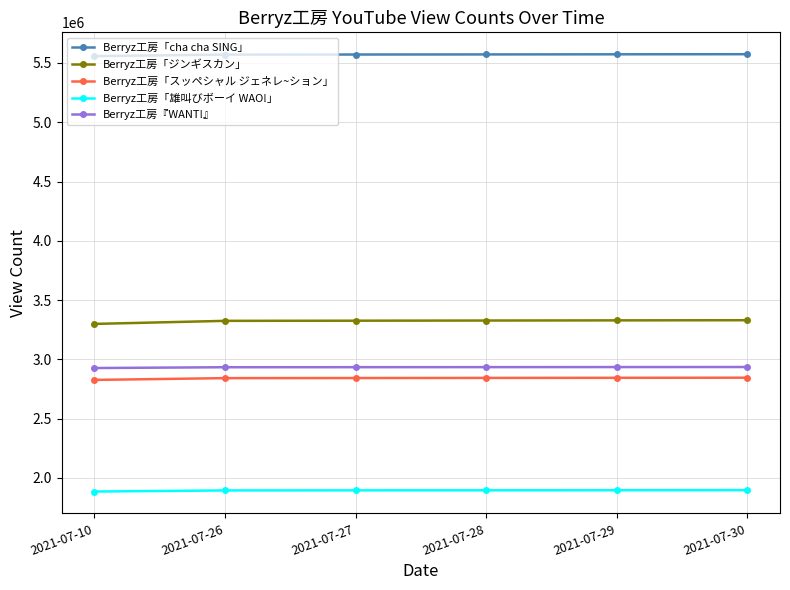

True or false: Berryz工房「cha cha SING」 and Berryz工房『WANT!』 cross at least once.

False